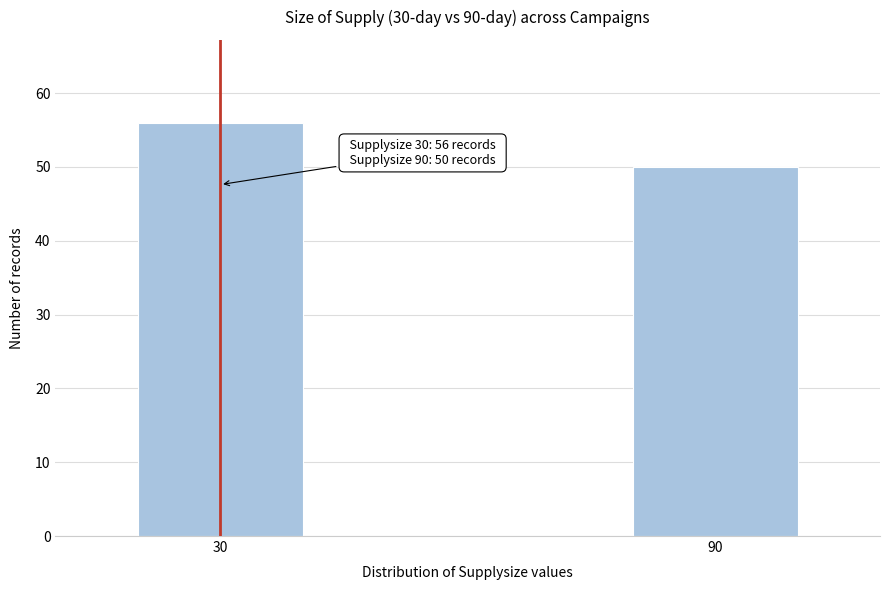

Reading left to right, transcribe all the data shown in this chart.

56	50